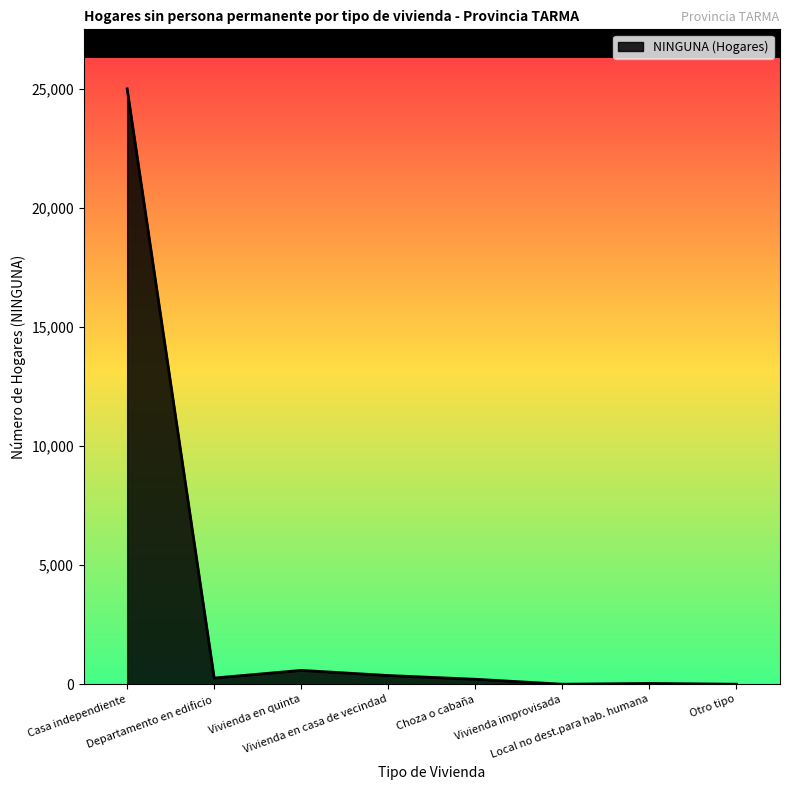

What is the sum of the values at Casa independiente and Local no dest.para hab. humana?

25046